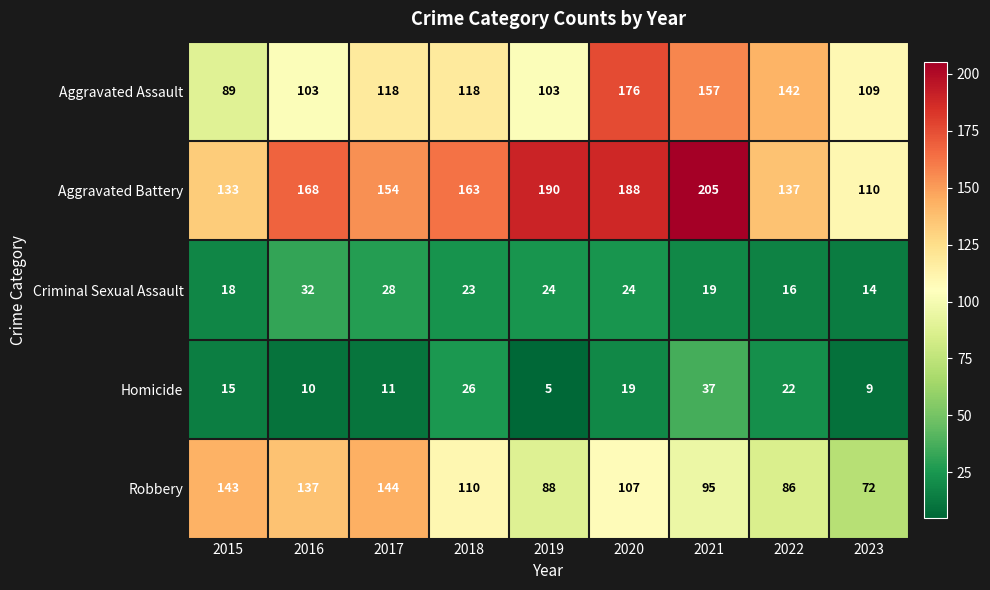

At which category is the sum across all series the highest?

2020